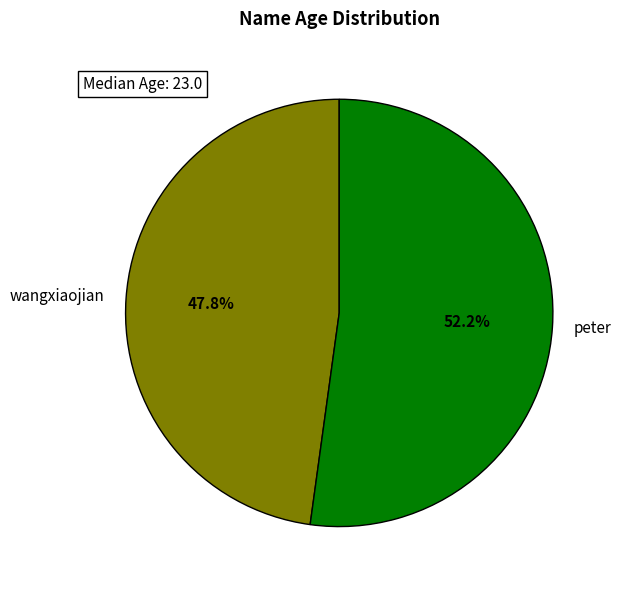

Which slice is the largest?

peter